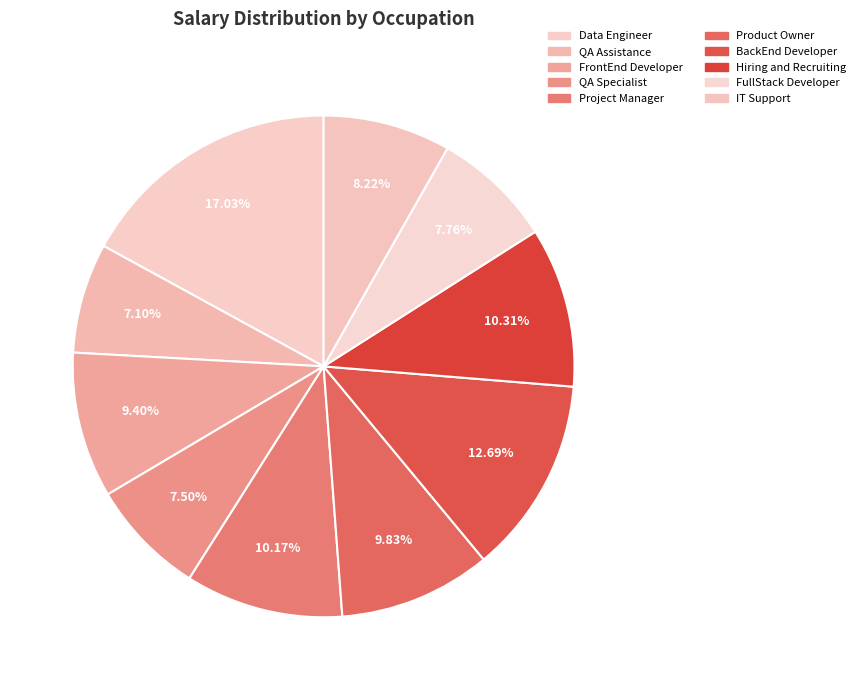

To the nearest percent, what portion does QA Specialist represent?

7%